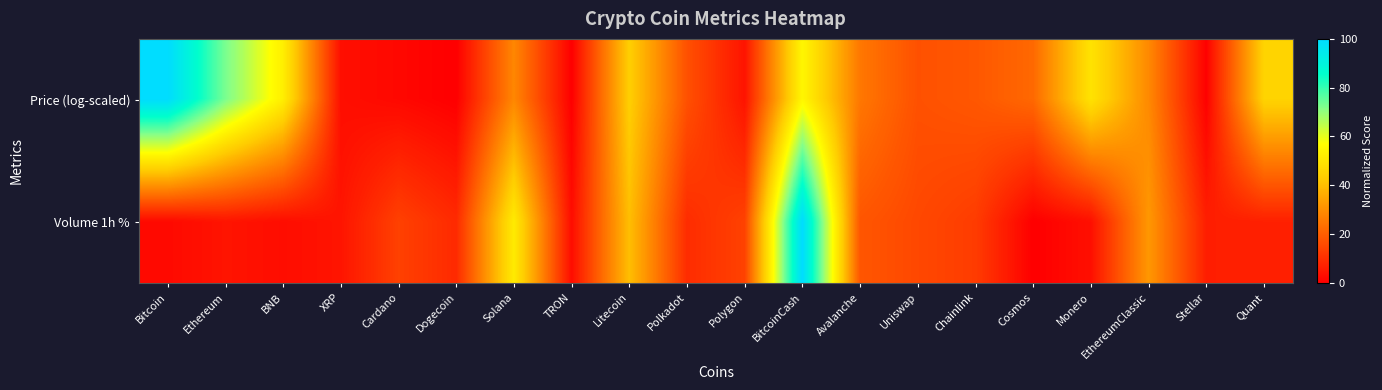

List the series in order of their peak value, lowest first.

Price (log-scaled), Volume 1h %